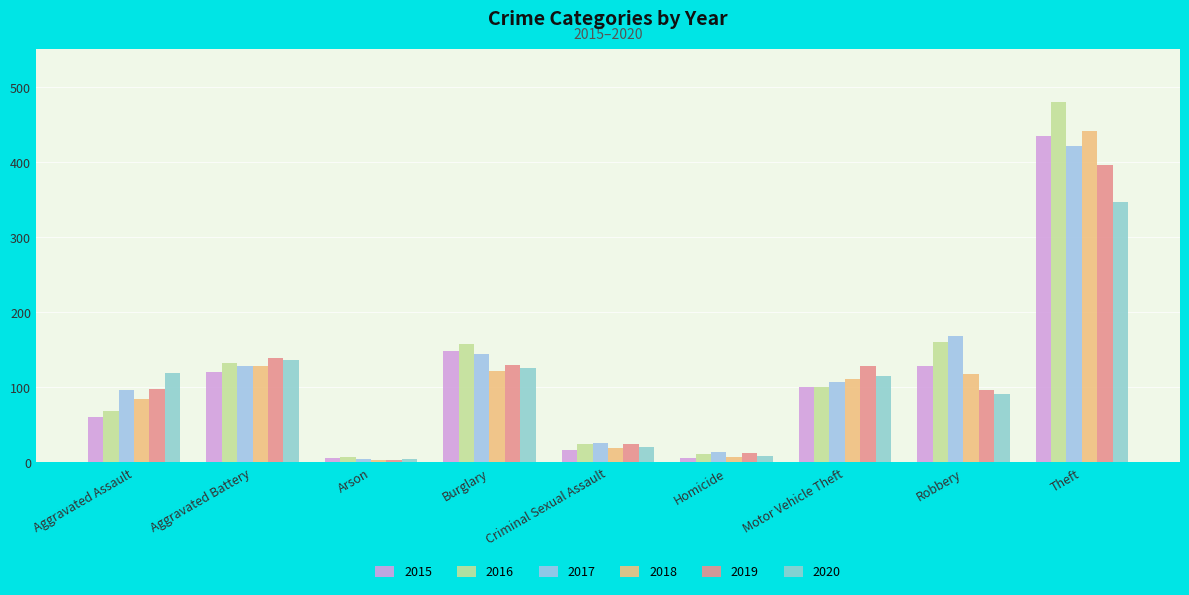

Is it true that 2020 equals 189 at Burglary?

False